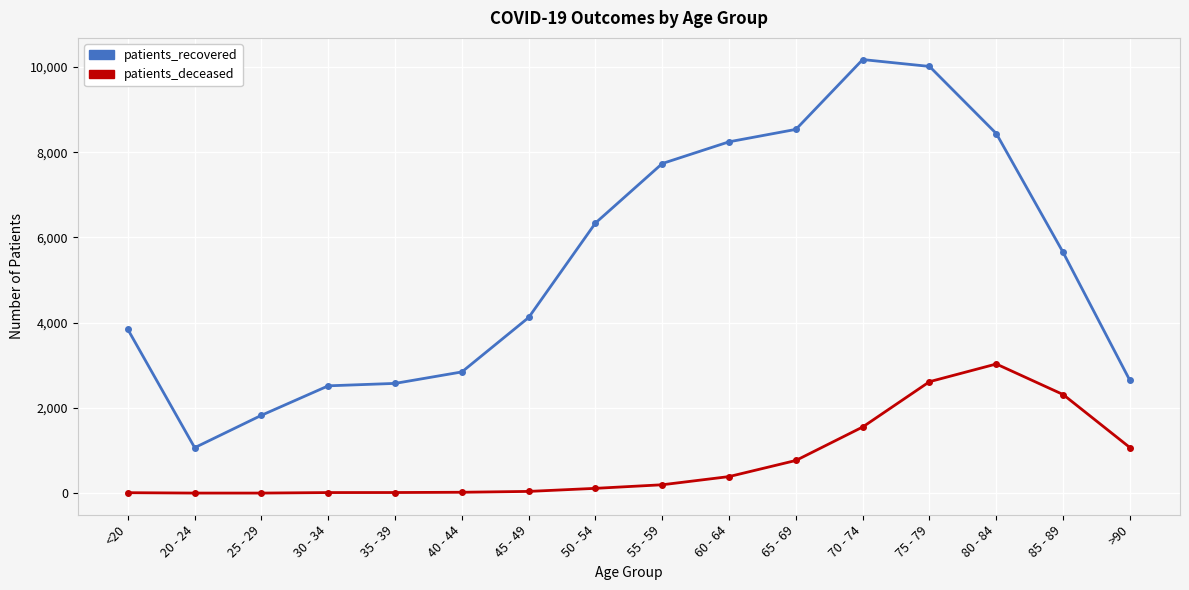

Which label corresponds to the largest value in the chart?

70 - 74